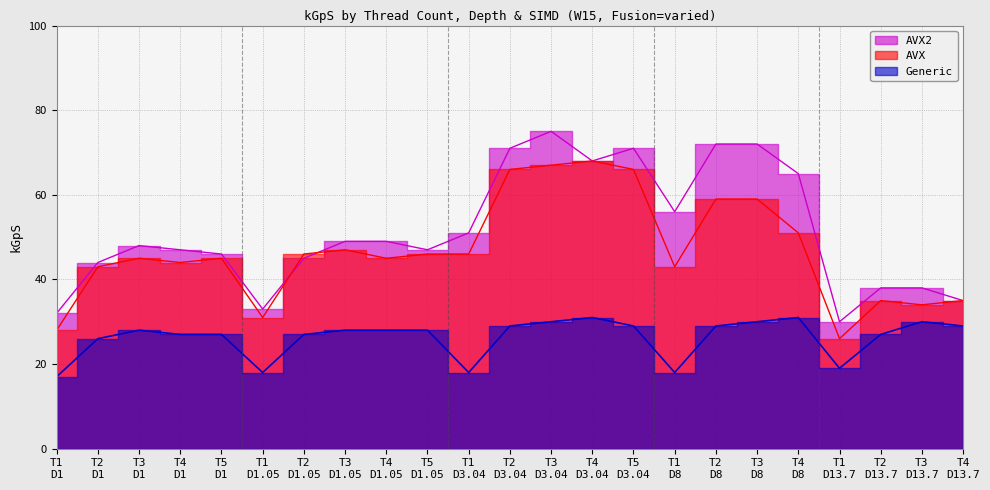

List the series in order of their peak value, lowest first.

Generic, AVX, AVX2